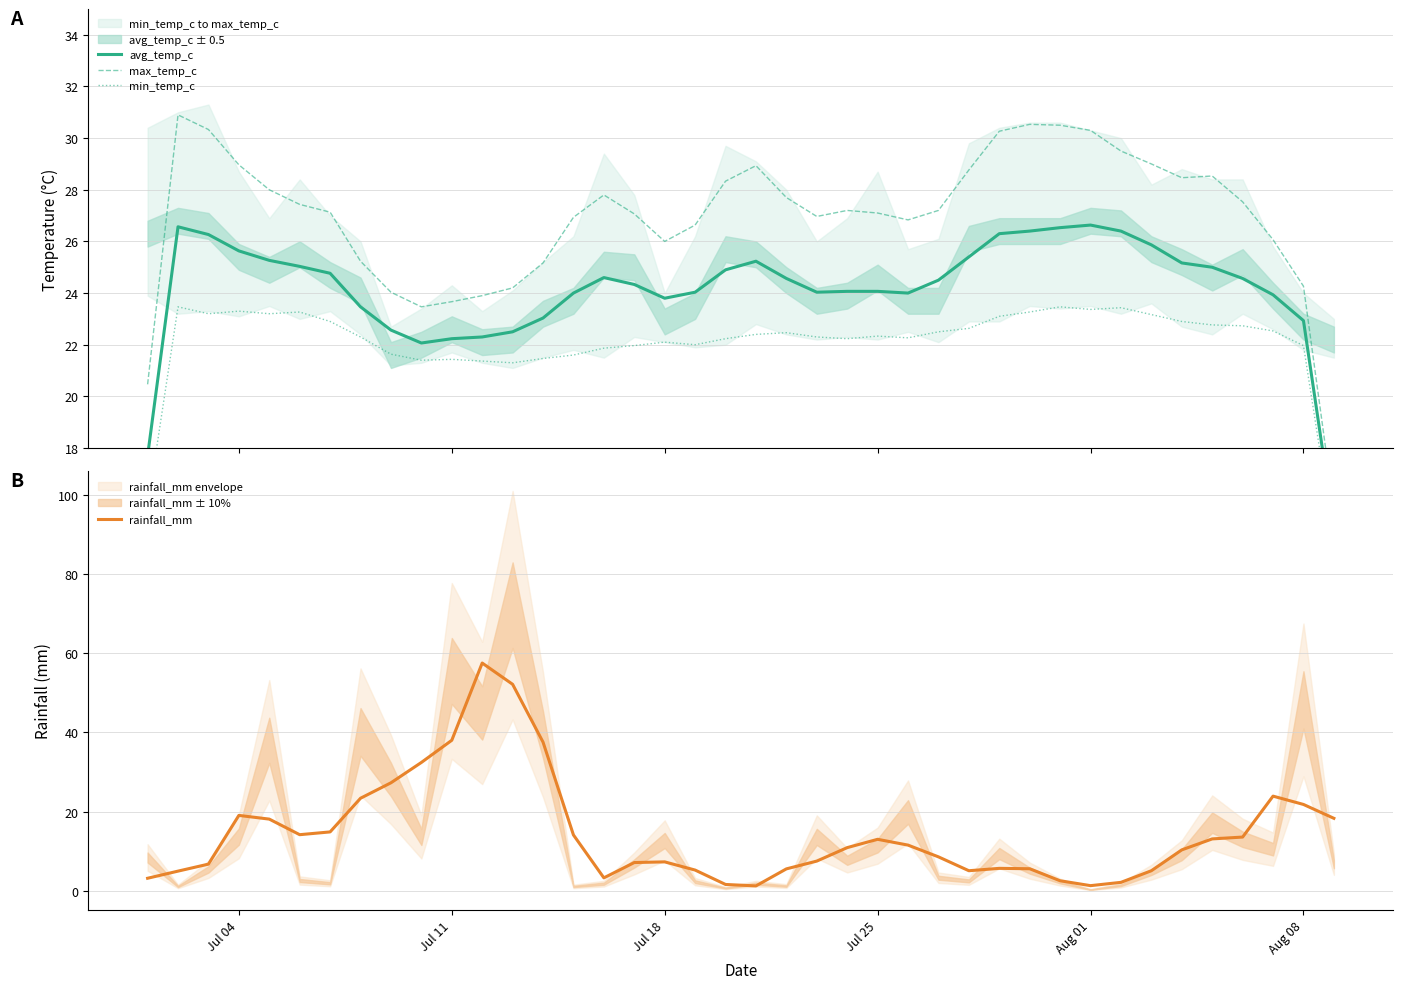

List the series in order of their overall mean, lowest first.

rainfall_mm, min_temp_c, avg_temp_c, max_temp_c